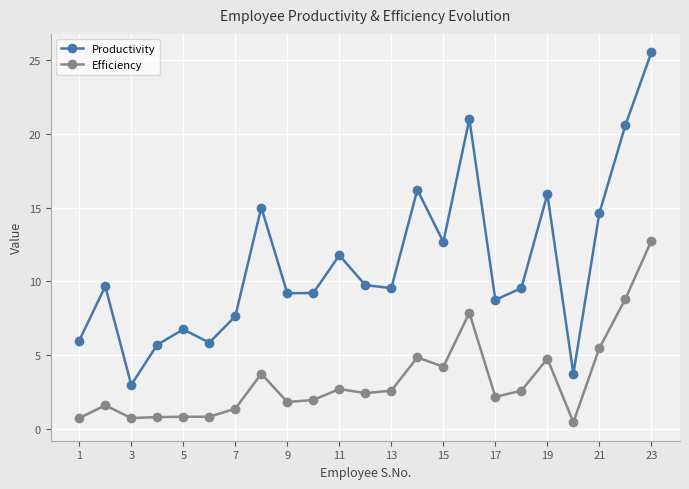

What is the value of the Efficiency point at the 5th from the left?

0.8